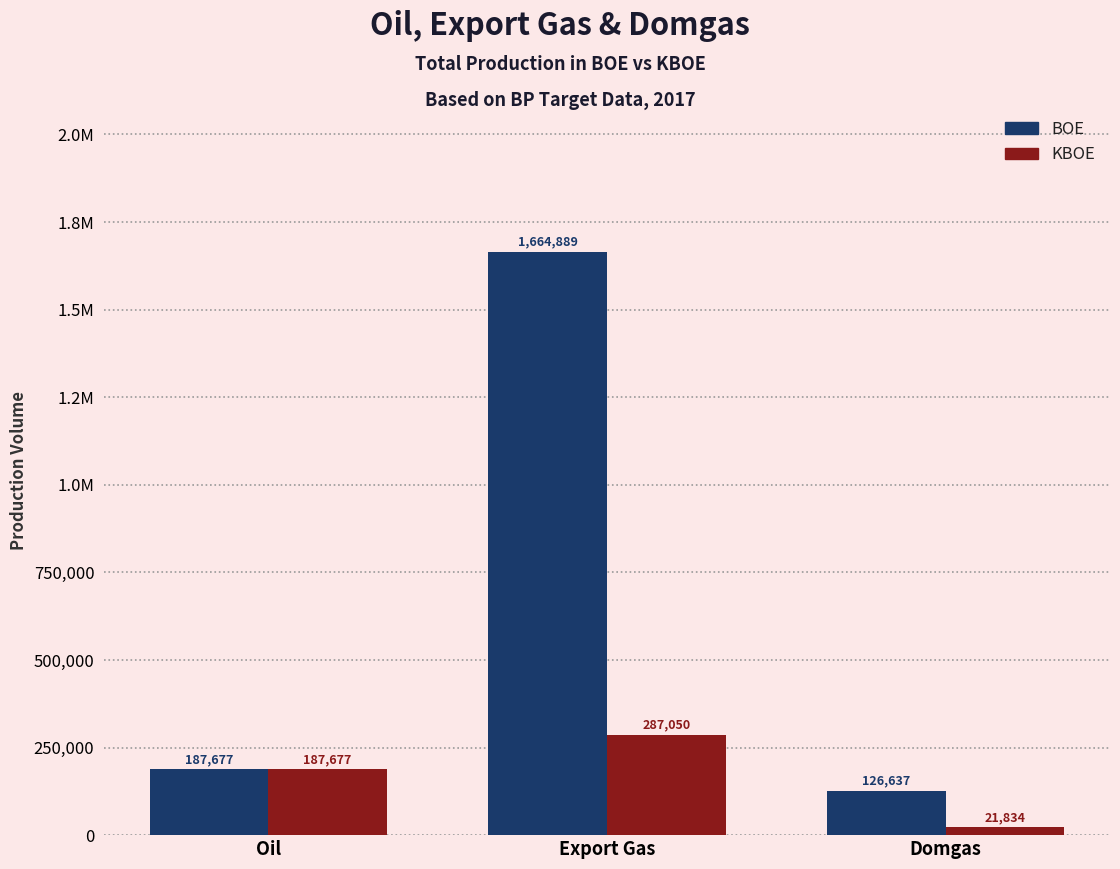

What are all the series names shown in the legend?

BOE, KBOE